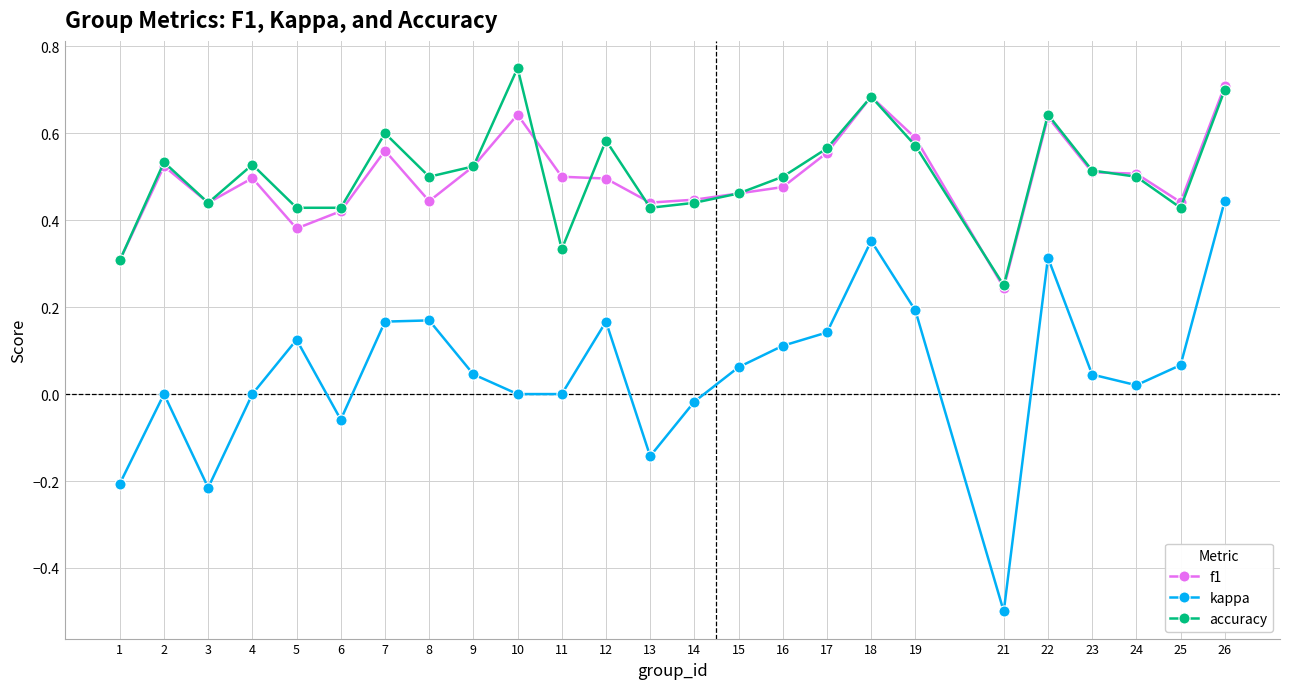

Is it true that accuracy equals 0.7 at 4?

False